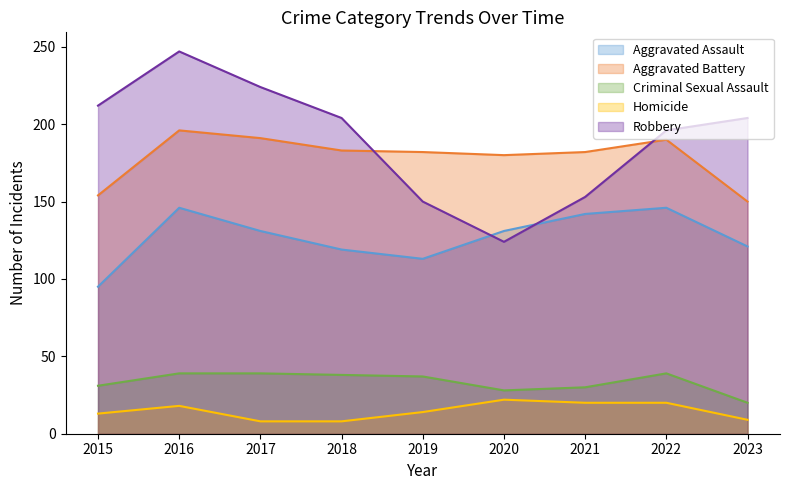

At 2018, list the series in order from smallest to largest.

Homicide, Criminal Sexual Assault, Aggravated Assault, Aggravated Battery, Robbery